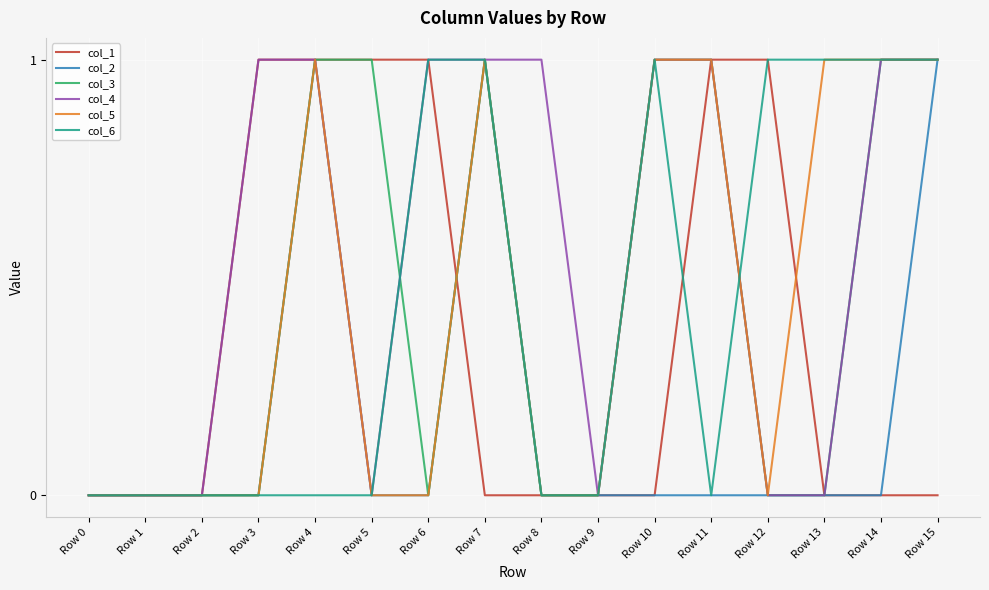

What is the total value across all series at Row 4?

5